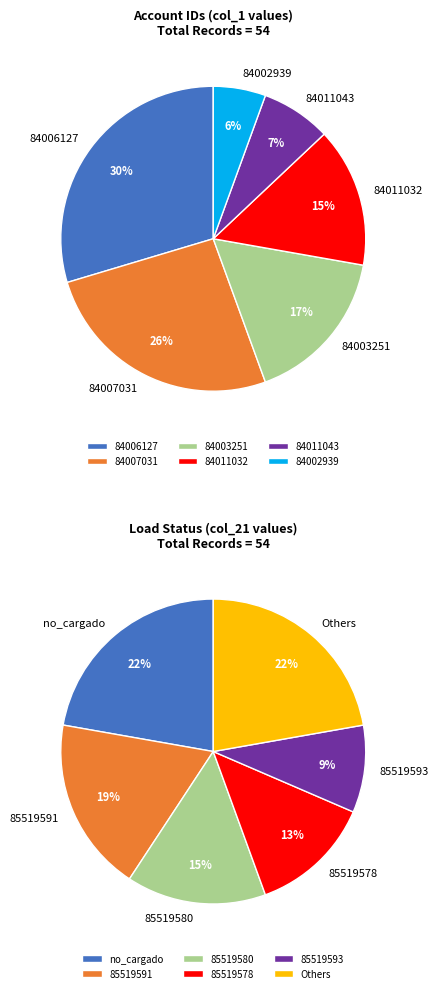

Count the number of slices in the pie.

6